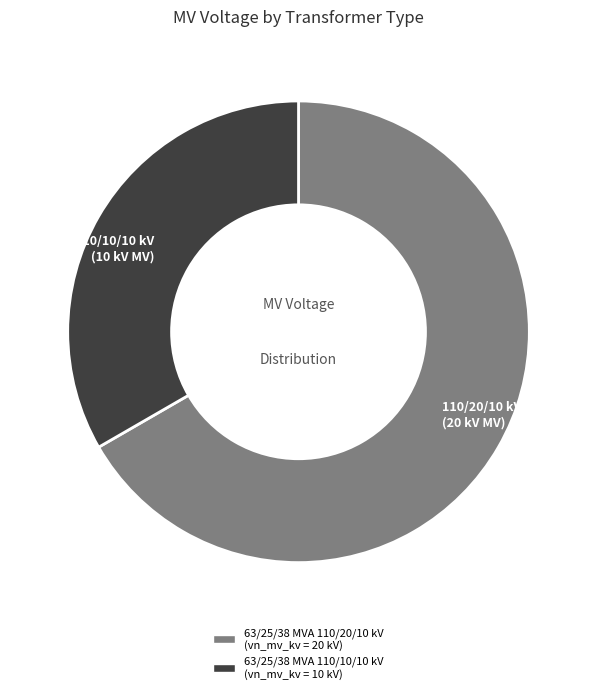

Between 63/25/38 MVA 110/20/10 kV and 63/25/38 MVA 110/10/10 kV, which is larger?

63/25/38 MVA 110/20/10 kV